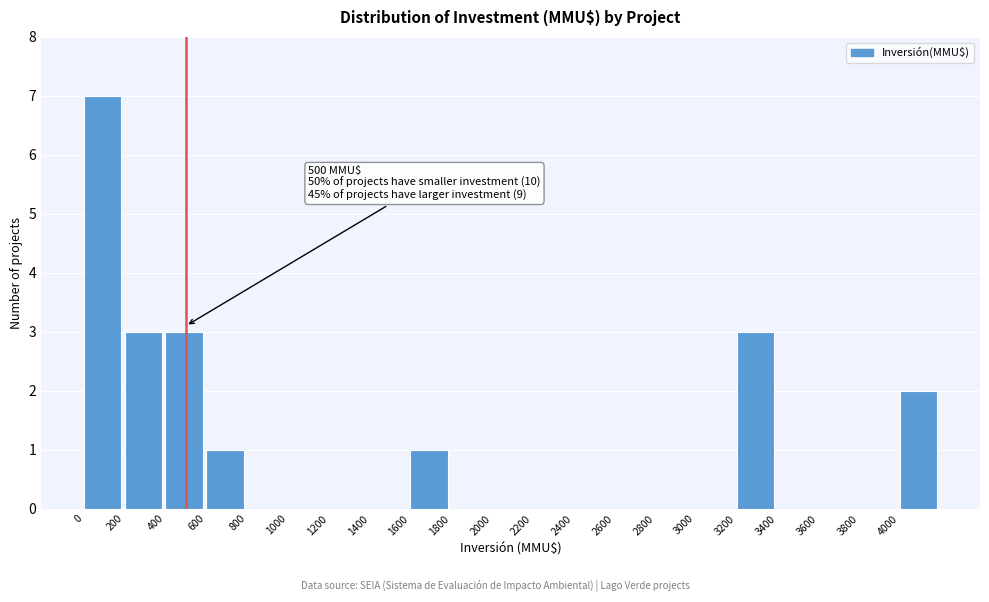

Over which range of the x-axis is the bar tallest?

0 to 200